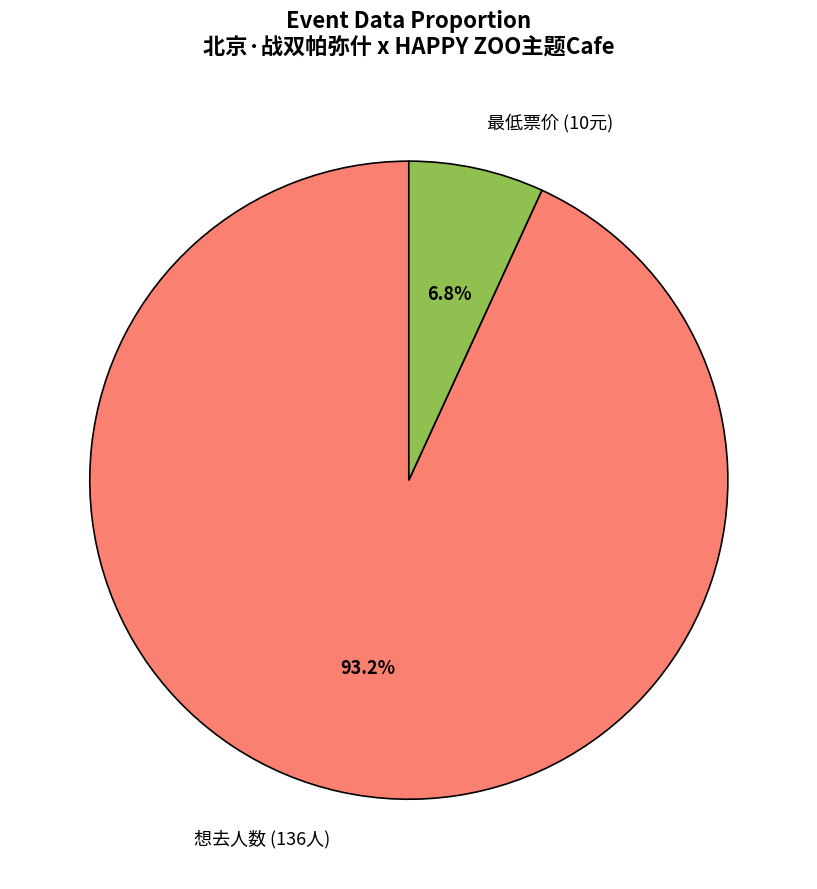

How much of the chart is everything except 最低票价 (10元)?

93.2%